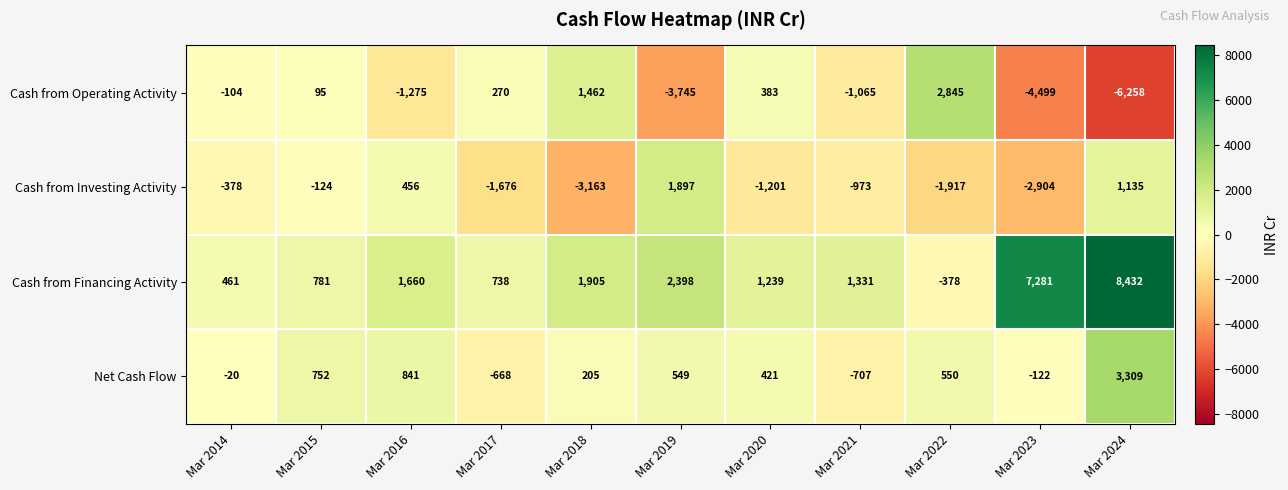

Rank the series at Mar 2015 from lowest to highest value.

Cash from Investing Activity, Cash from Operating Activity, Net Cash Flow, Cash from Financing Activity